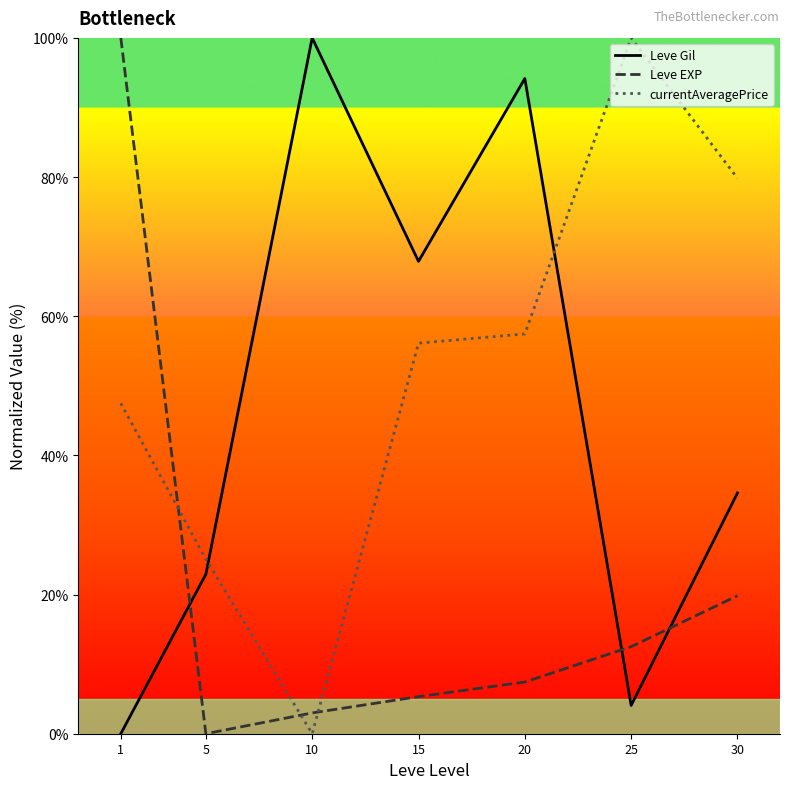

How many values in currentAveragePrice are above zero?

6